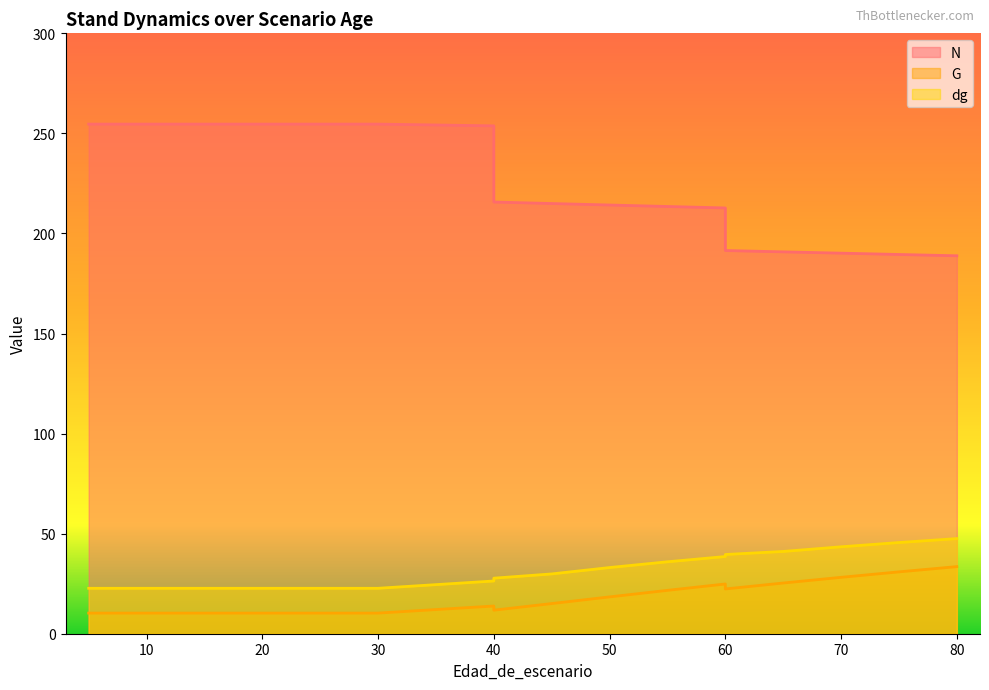

Where does the N series first go above 215?

5